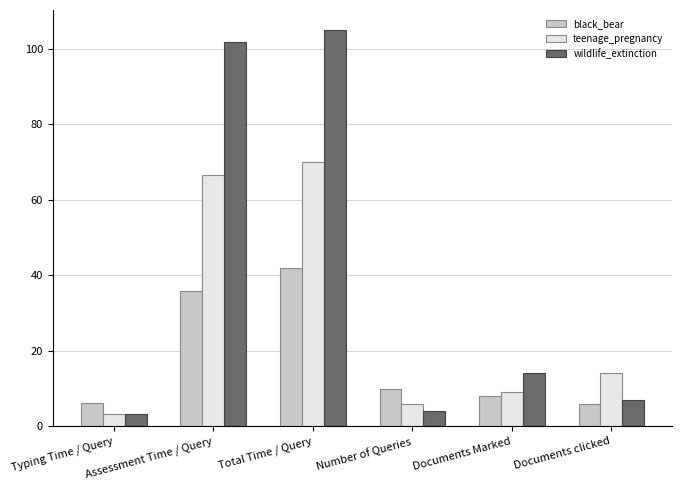

At which label is teenage_pregnancy closest to 36?

Documents clicked